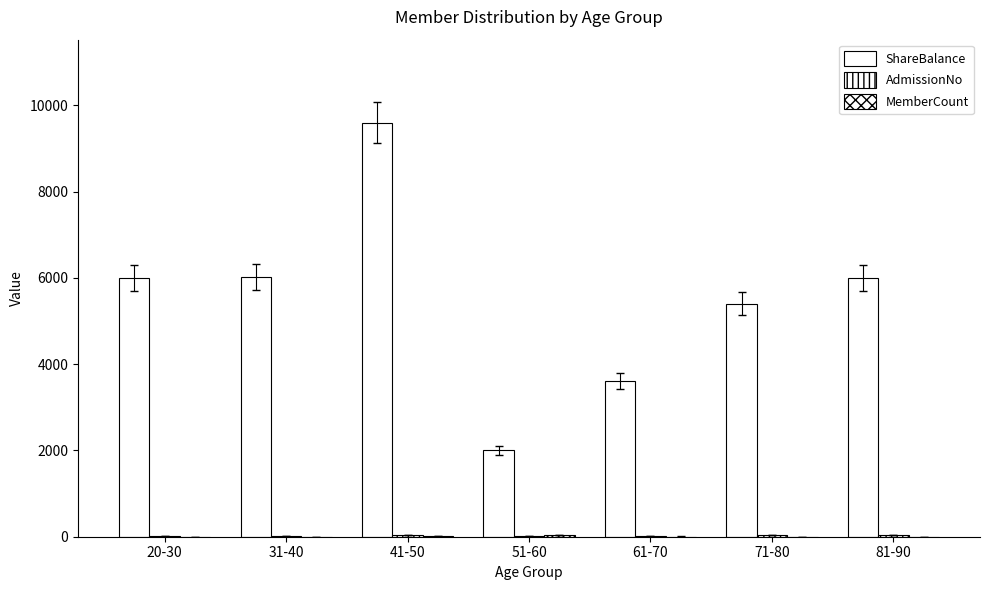

What is the label of the 5th bar from the right?

41-50